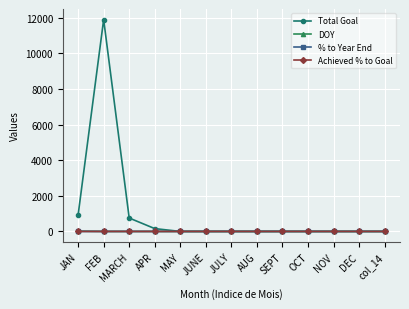

At which category does Total Goal reach its first local peak?

FEB